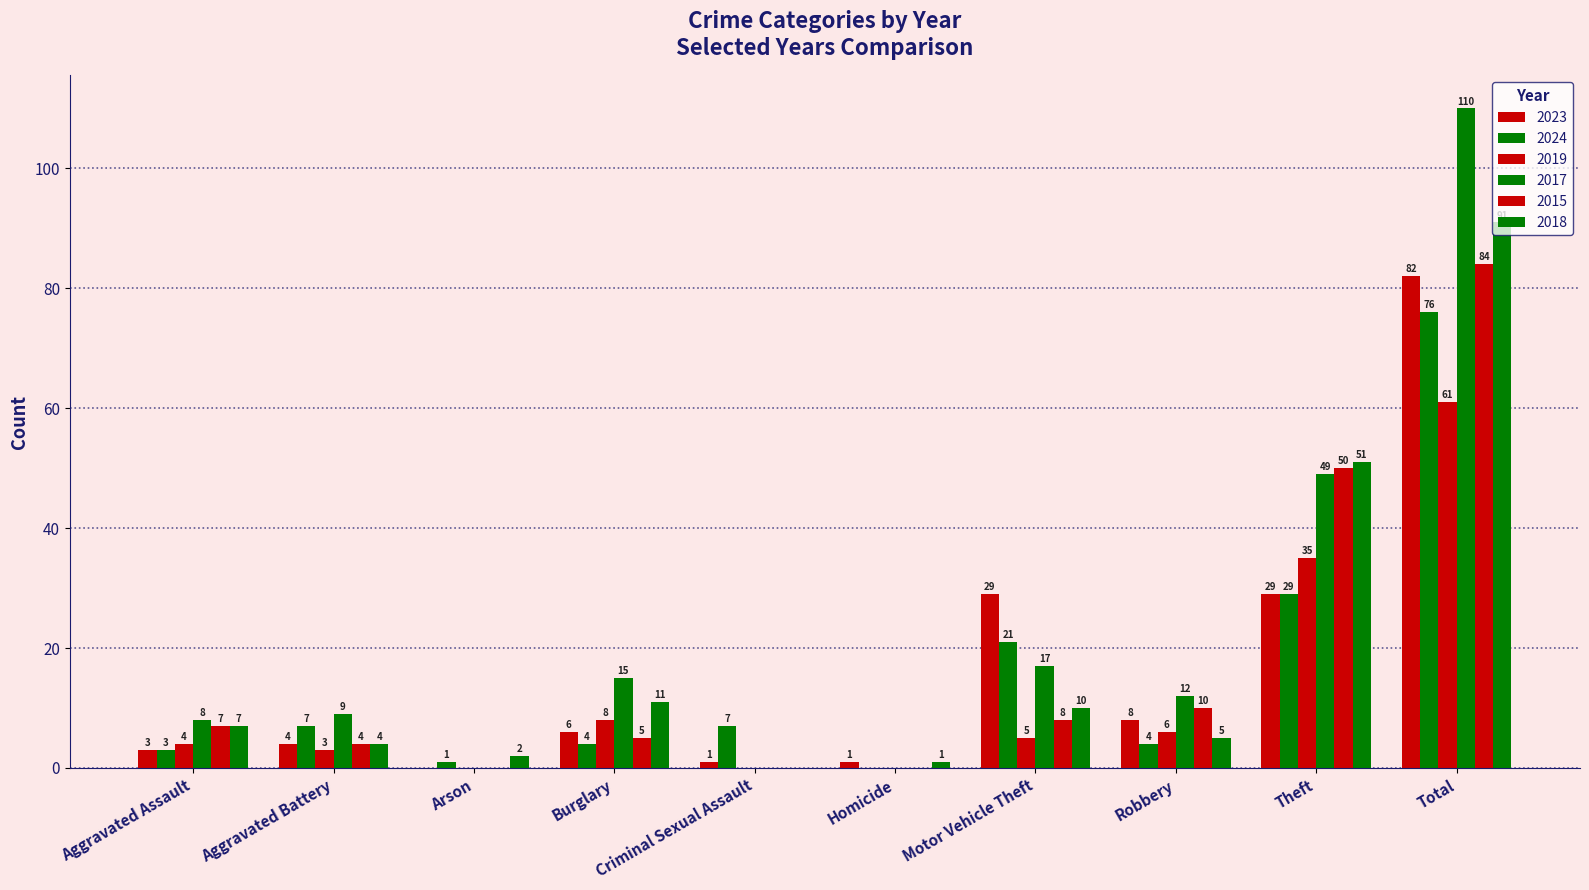

Are the bars grouped side by side (vs. stacked)?

Yes